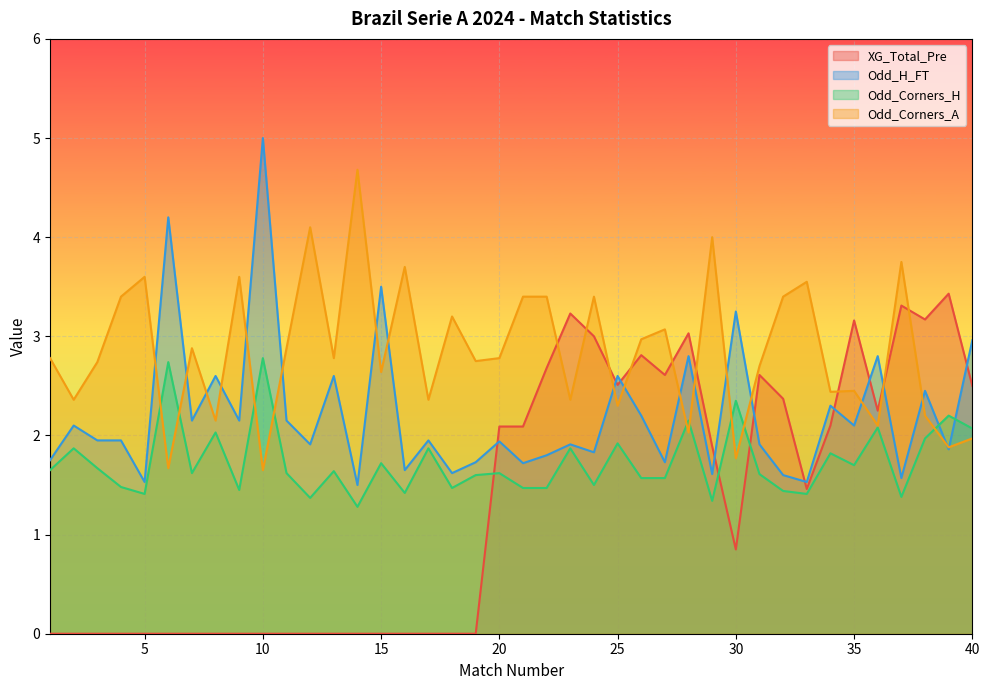

Between which two adjacent categories do Odd_Corners_H and XG_Total_Pre first intersect?

19 and 20